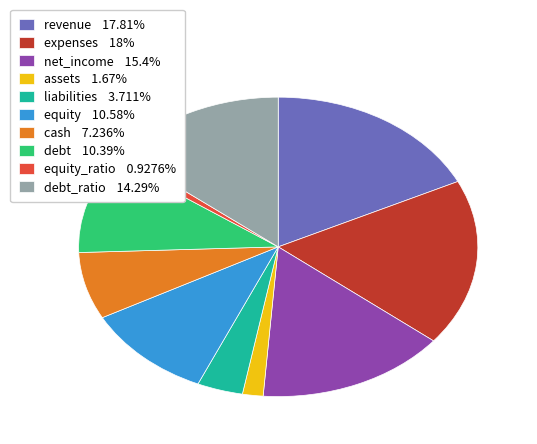

Is liabilities 3.711% the majority of the pie?

No